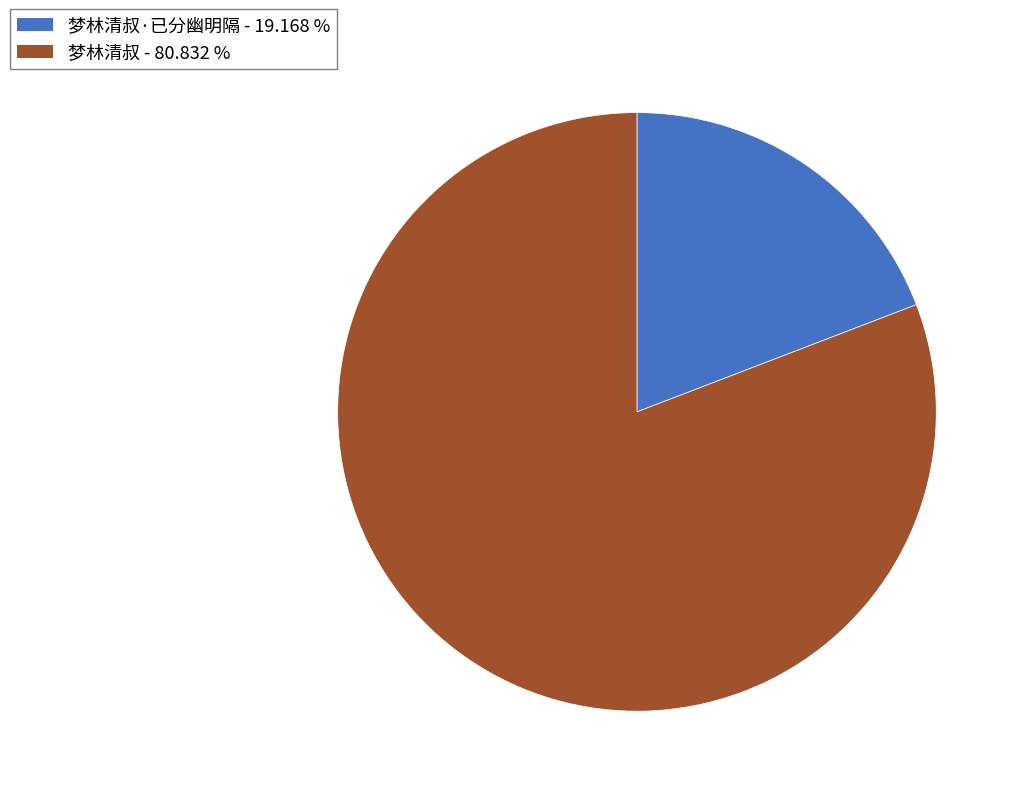

Is there a majority slice in this chart?

Yes